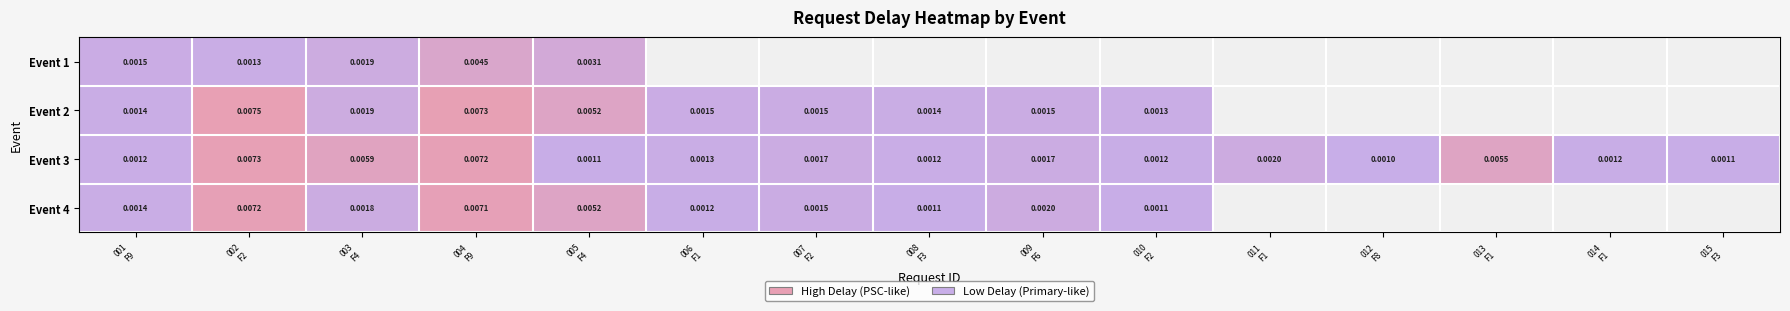

Which series has the largest total across all categories?

Event 3